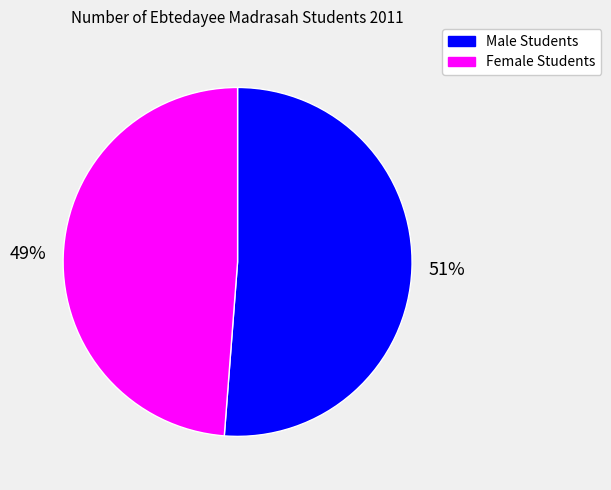

How many slices are in this pie chart?

2